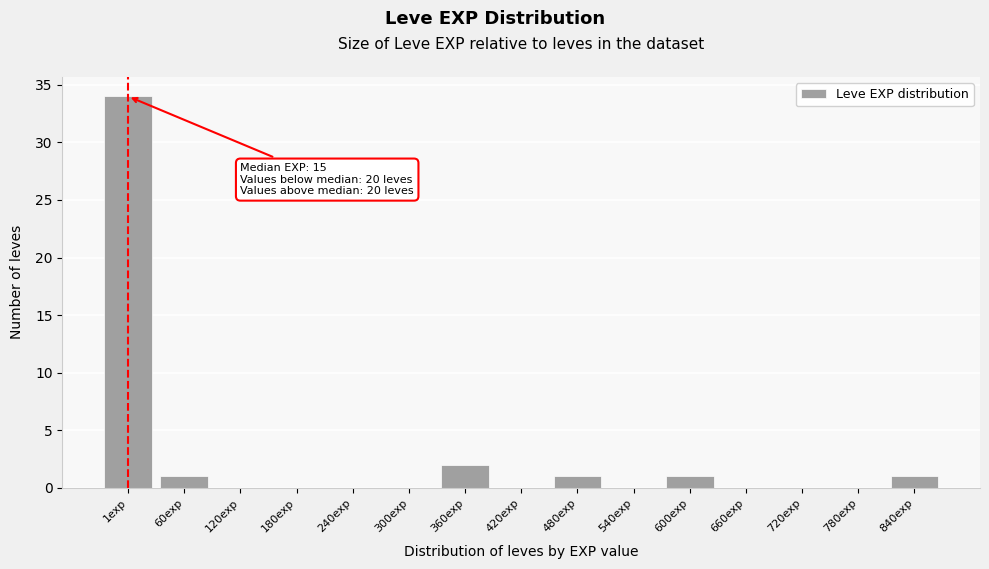

Reading left to right, list all the values displayed in this chart.

1exp=34	60exp=1	120exp=0	180exp=0	240exp=0	300exp=0	360exp=2	420exp=0	480exp=1	540exp=0	600exp=1	660exp=0	720exp=0	780exp=0	840exp=1